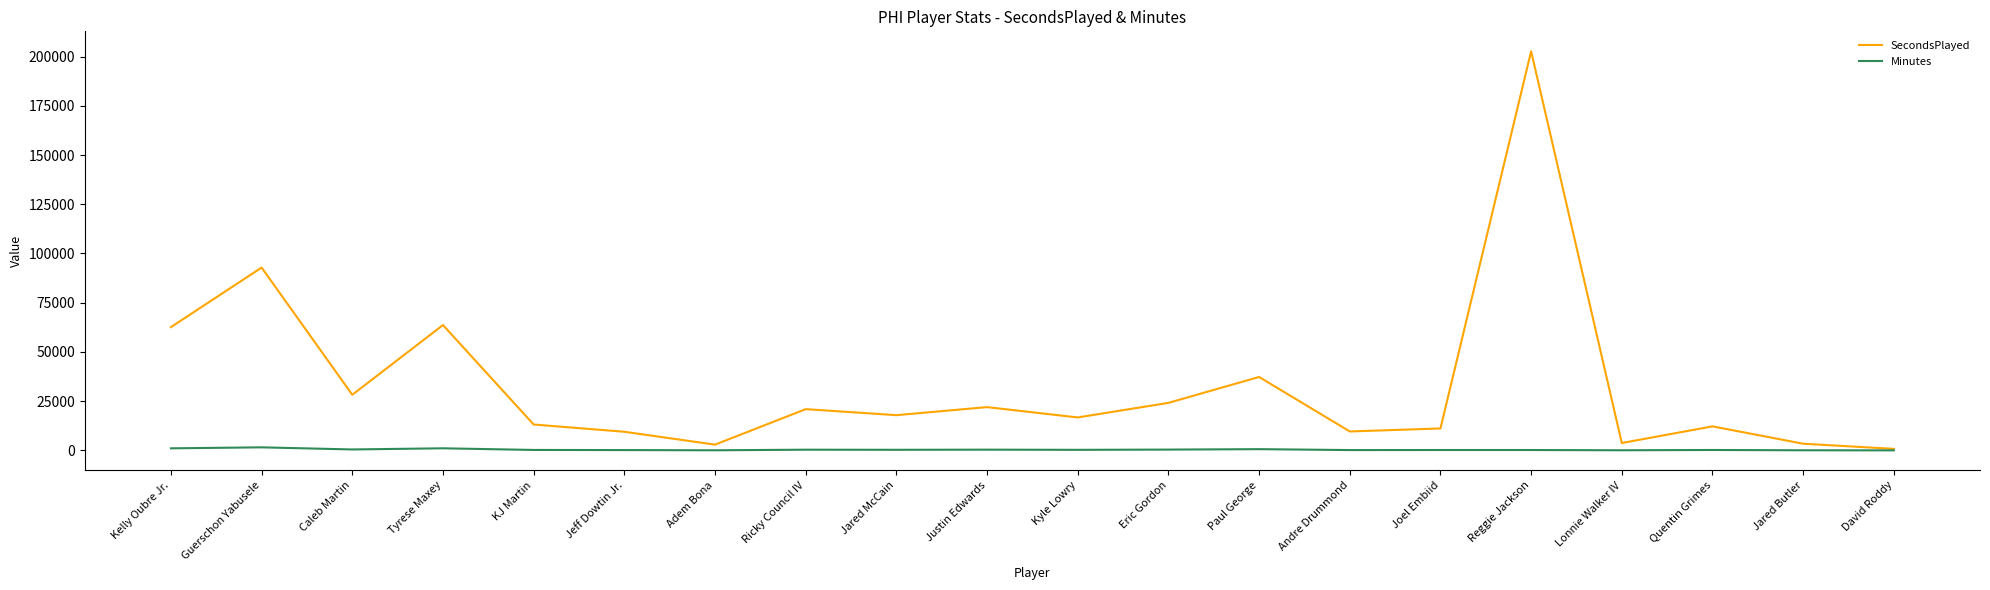

At which label is SecondsPlayed closest to 101739?

Guerschon Yabusele